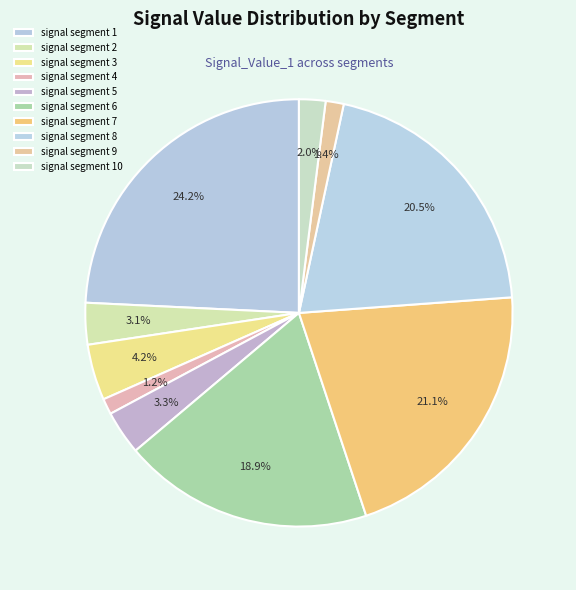

Do signal segment 10 and signal segment 6 together represent more than half of the pie?

No